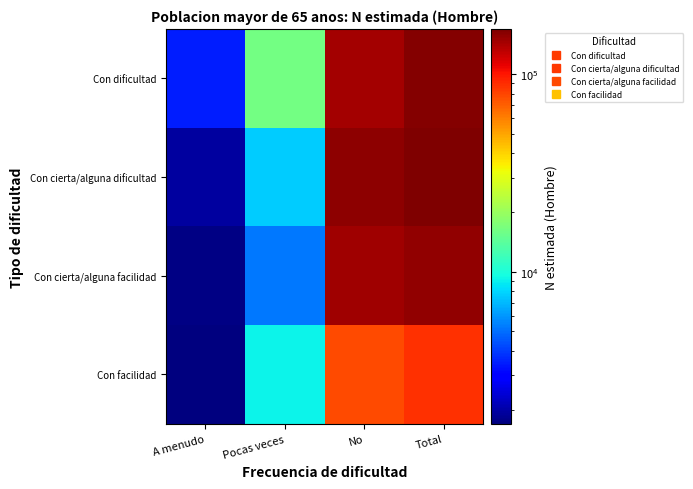

Reading right to left, transcribe all the data shown in this chart.

Con dificultad: Total=166454	No=146678	Pocas veces=16327	A menudo=3449
Con cierta/alguna dificultad: Total=169763	No=160237	Pocas veces=7582	A menudo=1944
Con cierta/alguna facilidad: Total=155771	No=148747	Pocas veces=5278	A menudo=1745
Con facilidad: Total=87945	No=77086	Pocas veces=9154	A menudo=1705